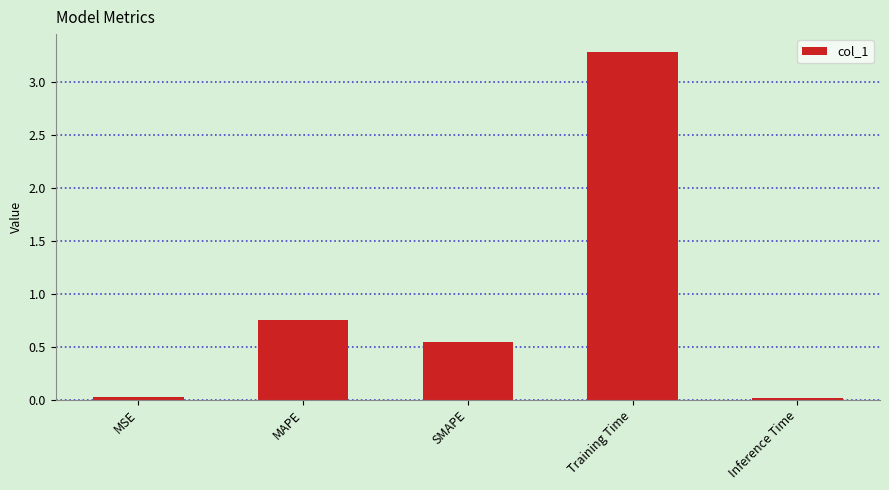

What is the label of the 2nd bar from the right?

Training Time